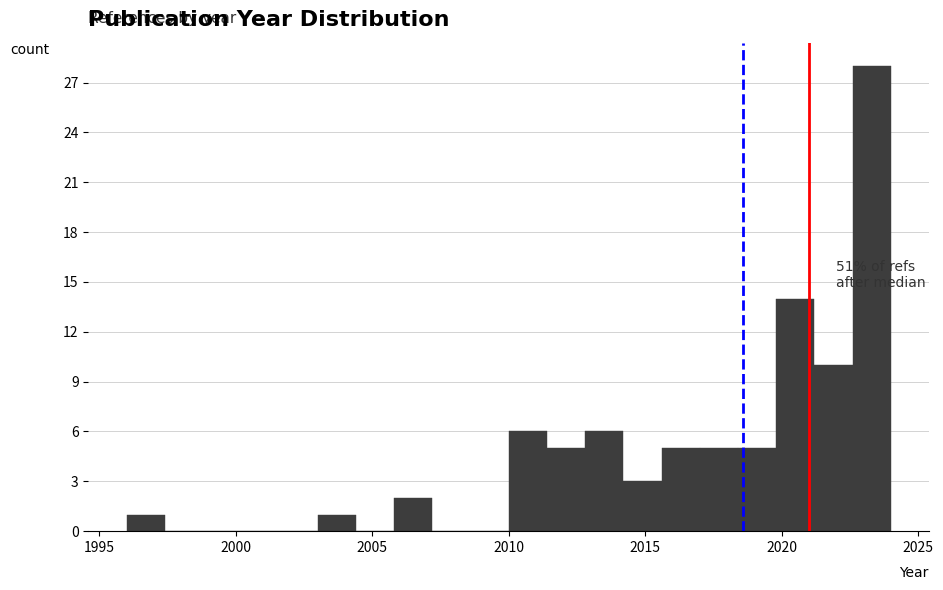

Read against the x-axis, roughly where is the centre of the tallest bar?

2023.5